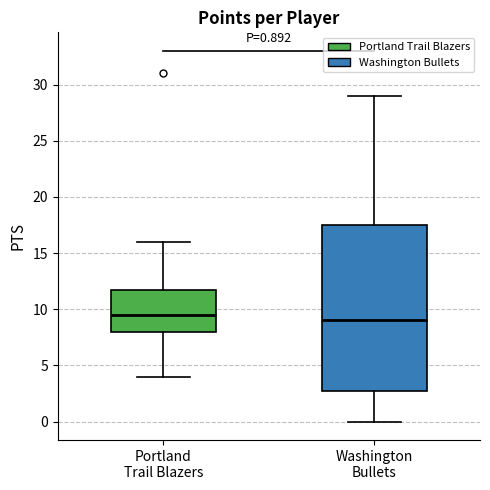

Comparing the boxes themselves (not the whiskers), which one is the tallest?

Washington Bullets